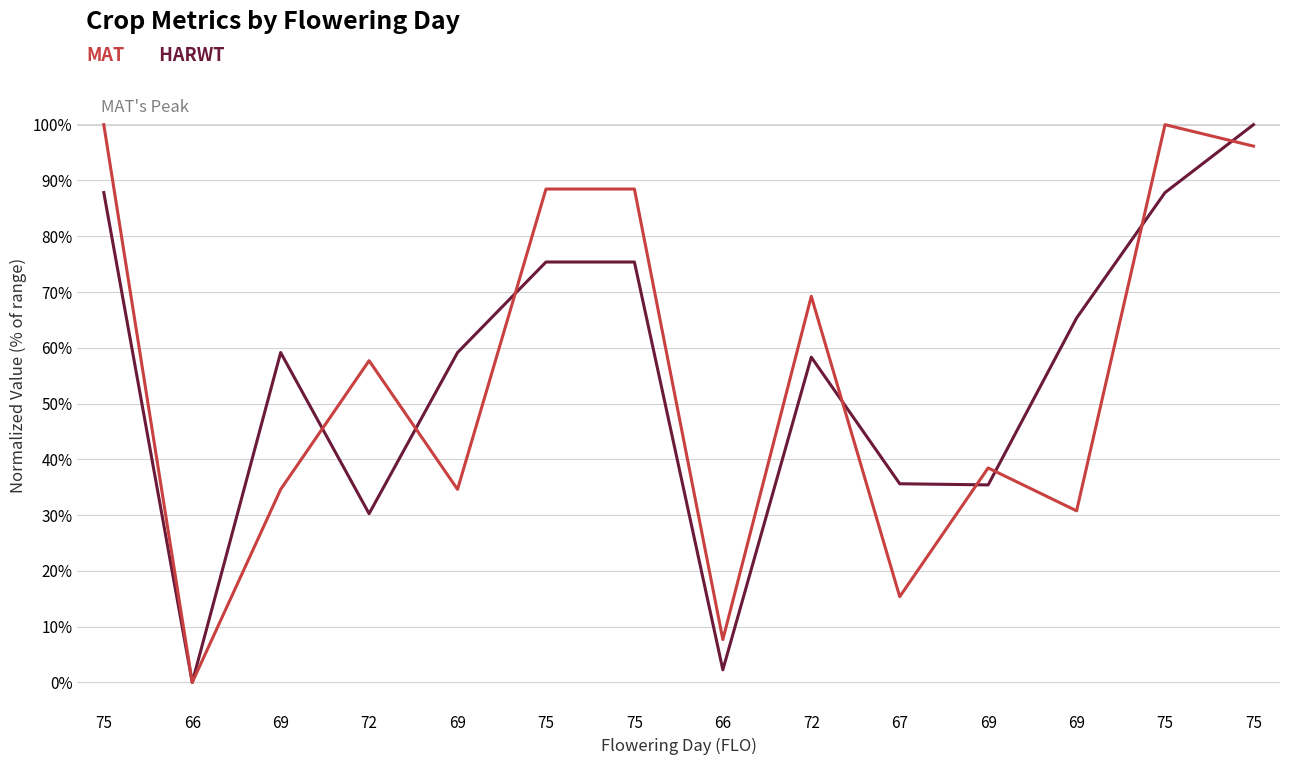

Does the chart display data point markers on the line(s)?

No